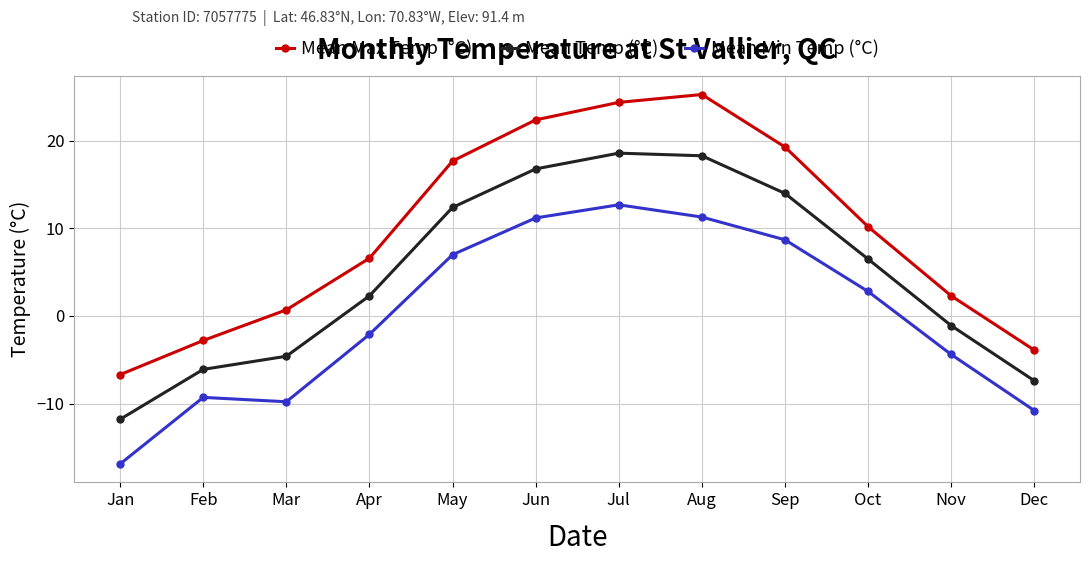

At which category does Mean Min Temp (°C) reach its first local peak?

Feb